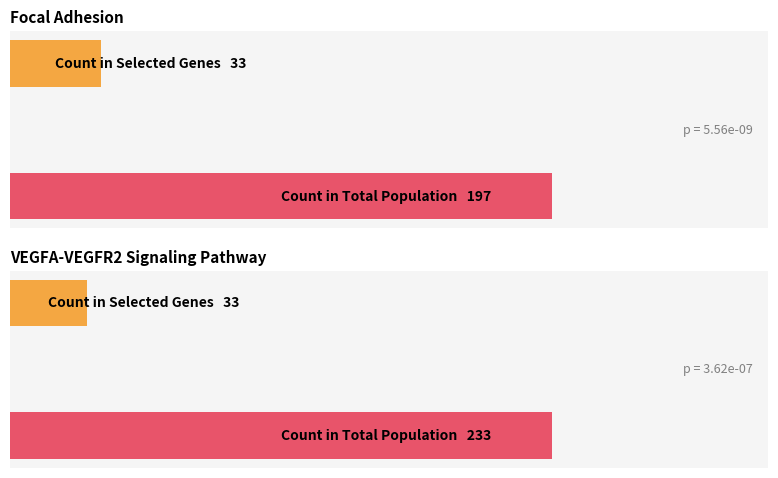

Which series changed the most between VEGFA-VEGFR2 Signaling Pathway and Focal Adhesion?

Count in Total Population